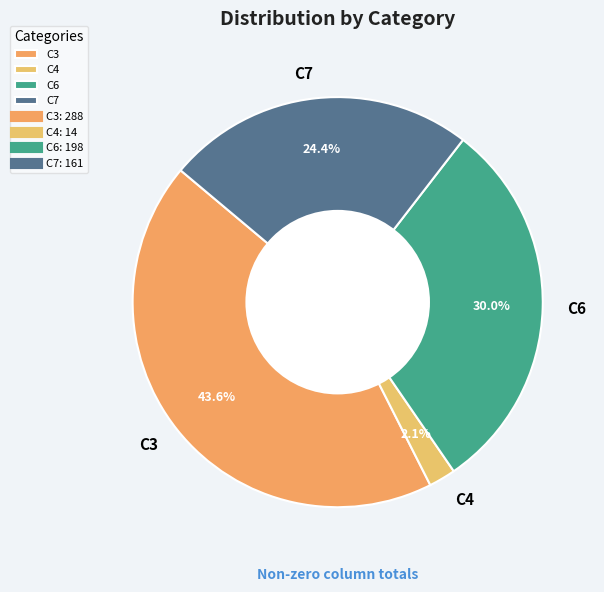

What is the smallest slice in the pie chart?

C4